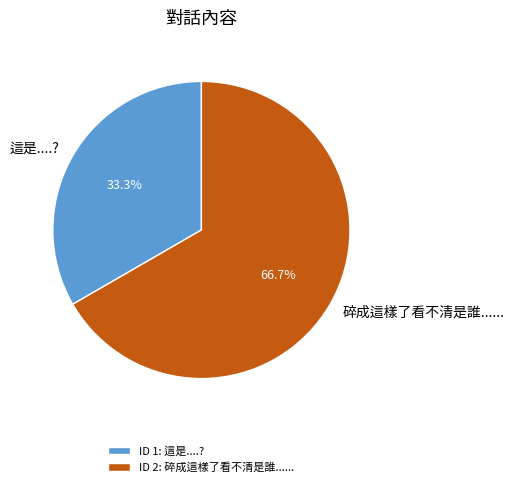

Combined, do 碎成這樣了看不清是誰...... and 這是....? account for over 50%?

Yes